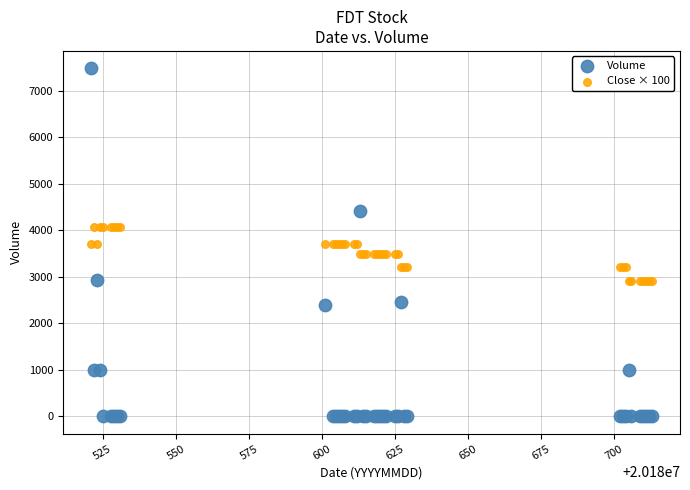

Which series has the widest spread of Y values?

Volume